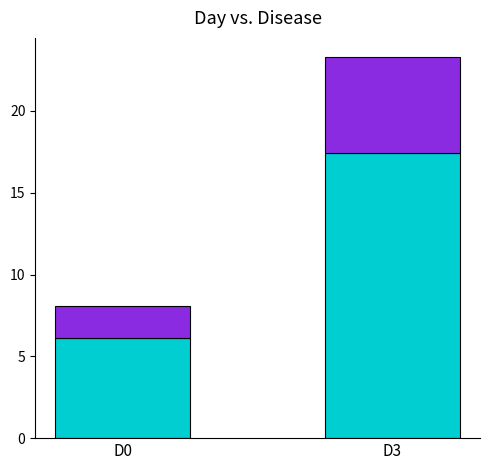

At which category is the sum across all series the highest?

D3